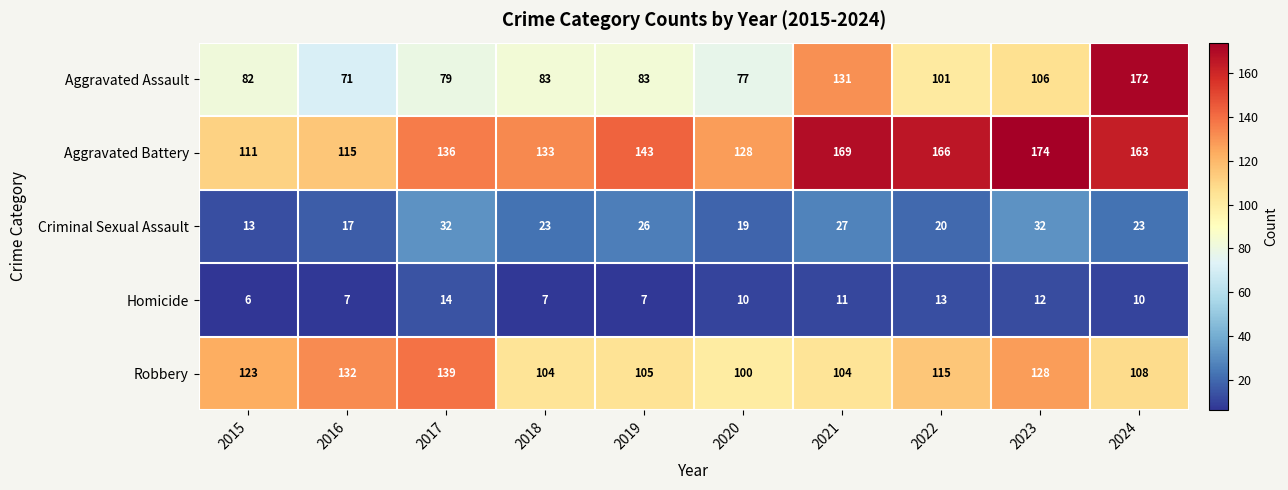

What is the sum of the Homicide values at 2018 and 2020?

17